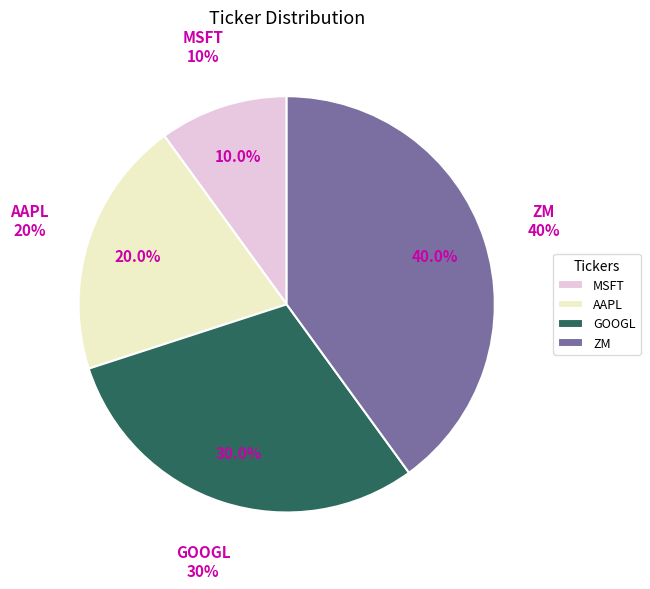

Is it true that ZM is 58% of the pie?

False